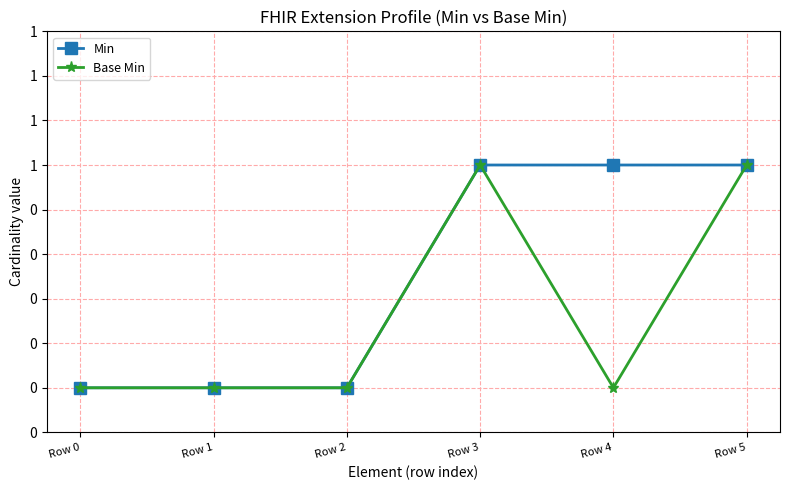

Is this an area chart (filled region under the line)?

No